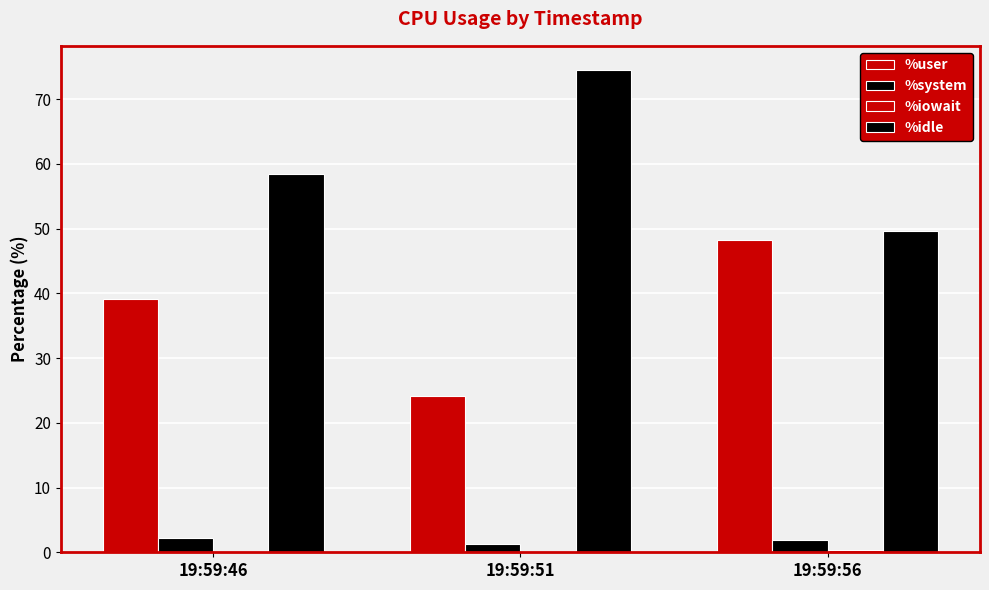

How many groups of bars are there?

3